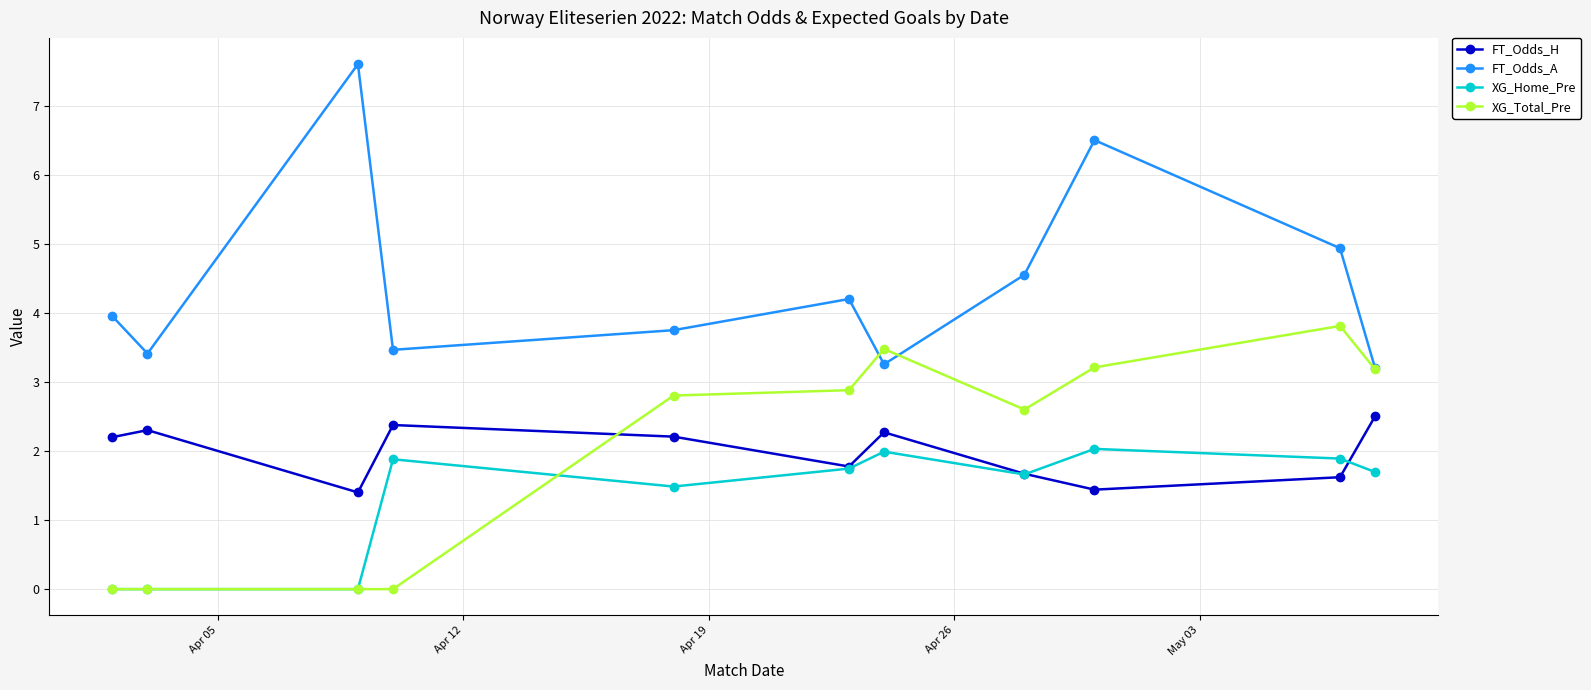

What is the value of the FT_Odds_H point at the 6th from the left?

1.8